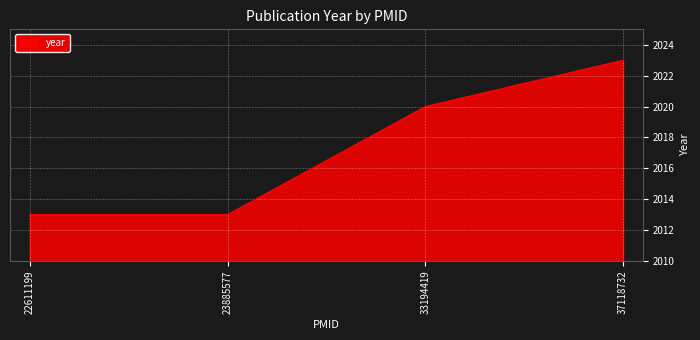

What is the sum of all values?

8069